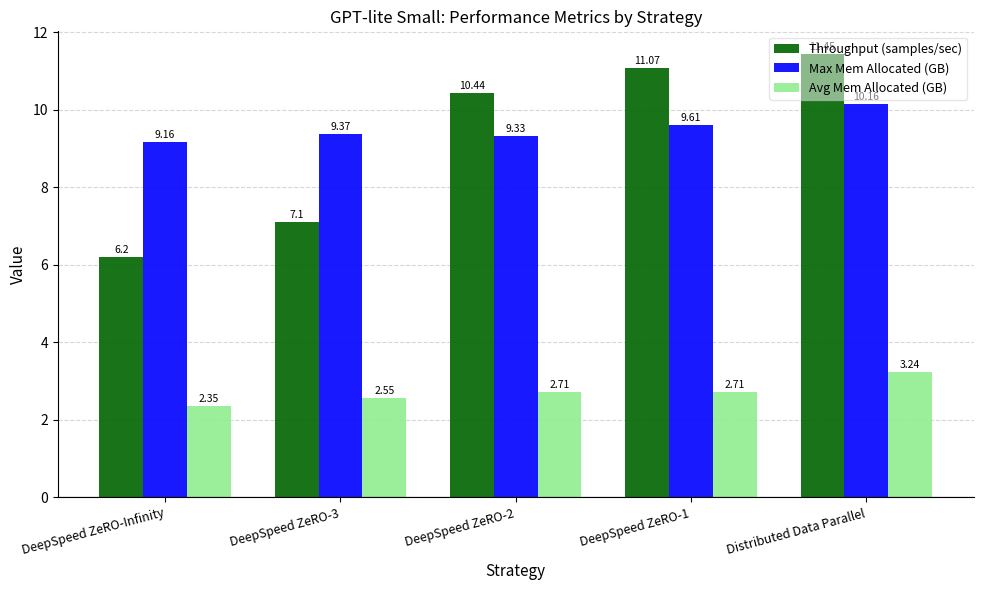

Which label corresponds to the largest value in the chart?

Distributed Data Parallel